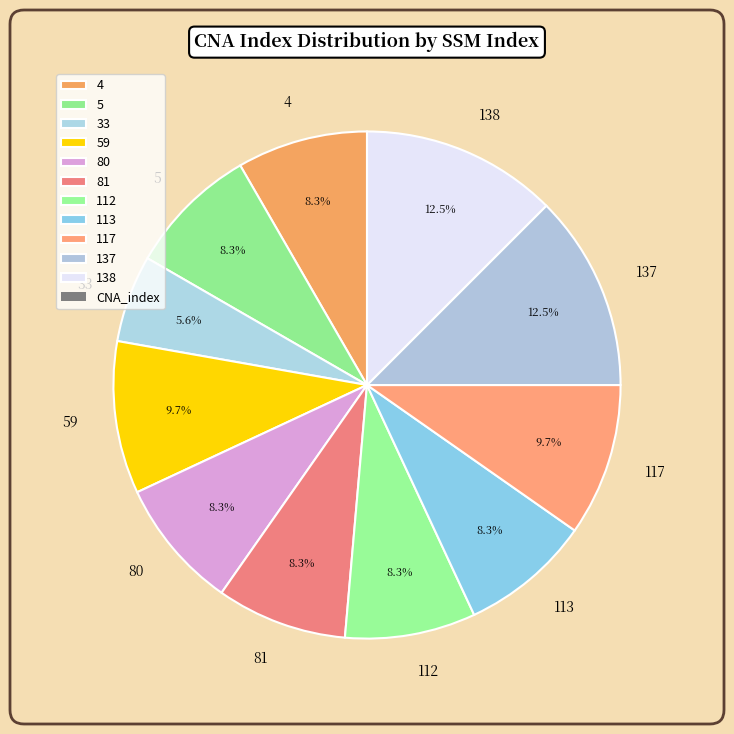

True or false: 137 accounts for 19% of the total.

False